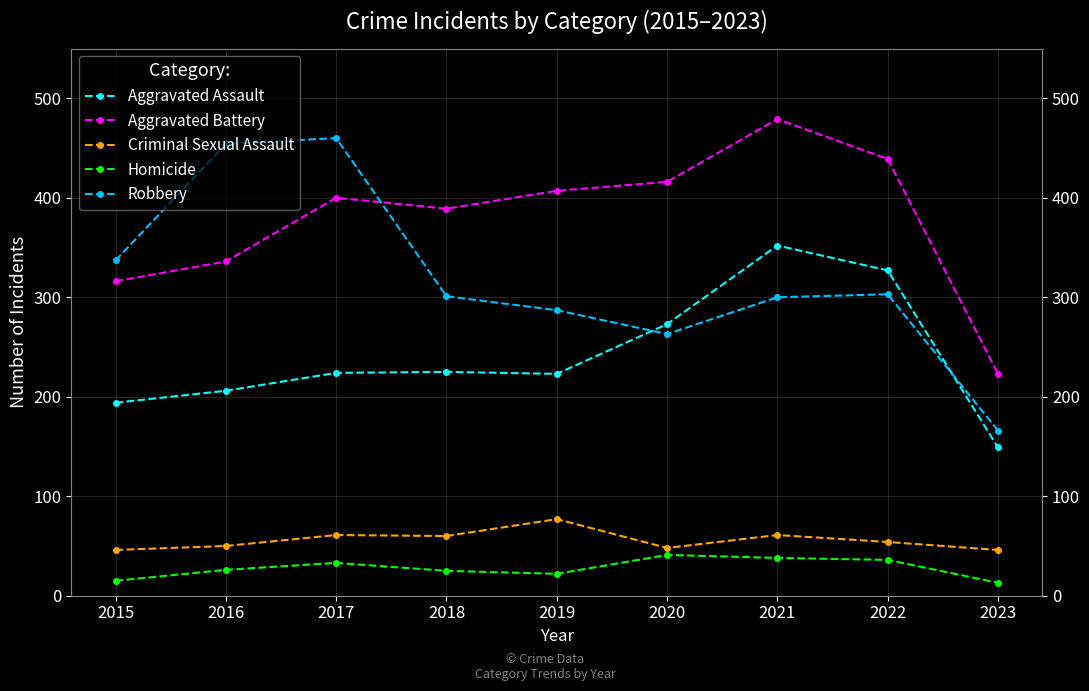

How many values in the Homicide series are below 26?

4